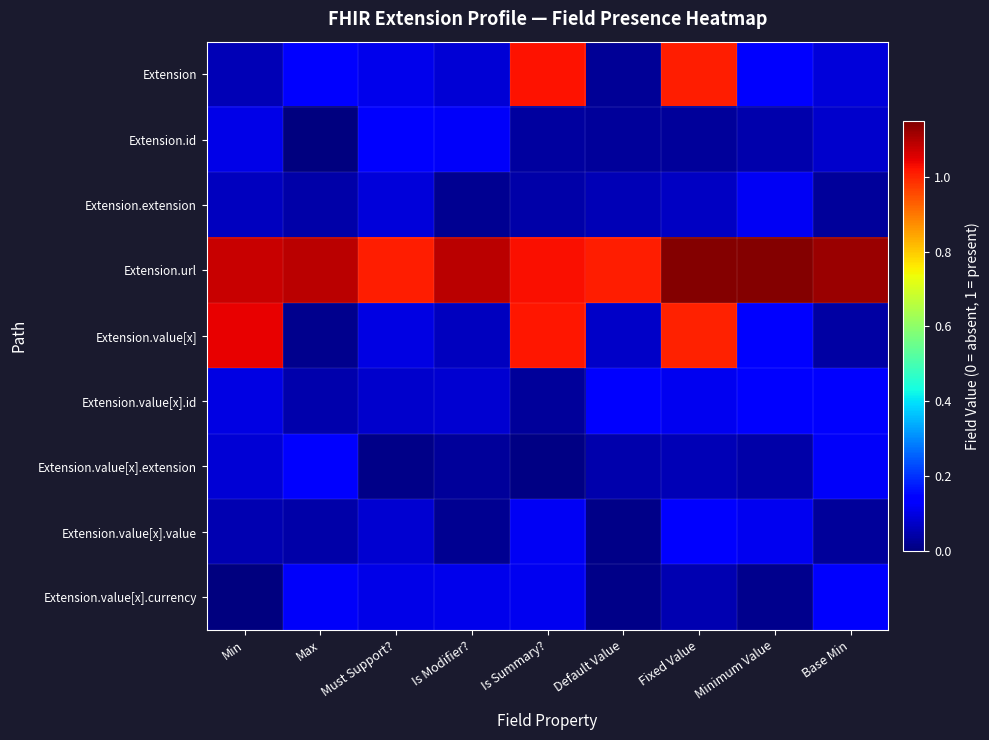

Which label corresponds to the largest value in the chart?

Minimum Value